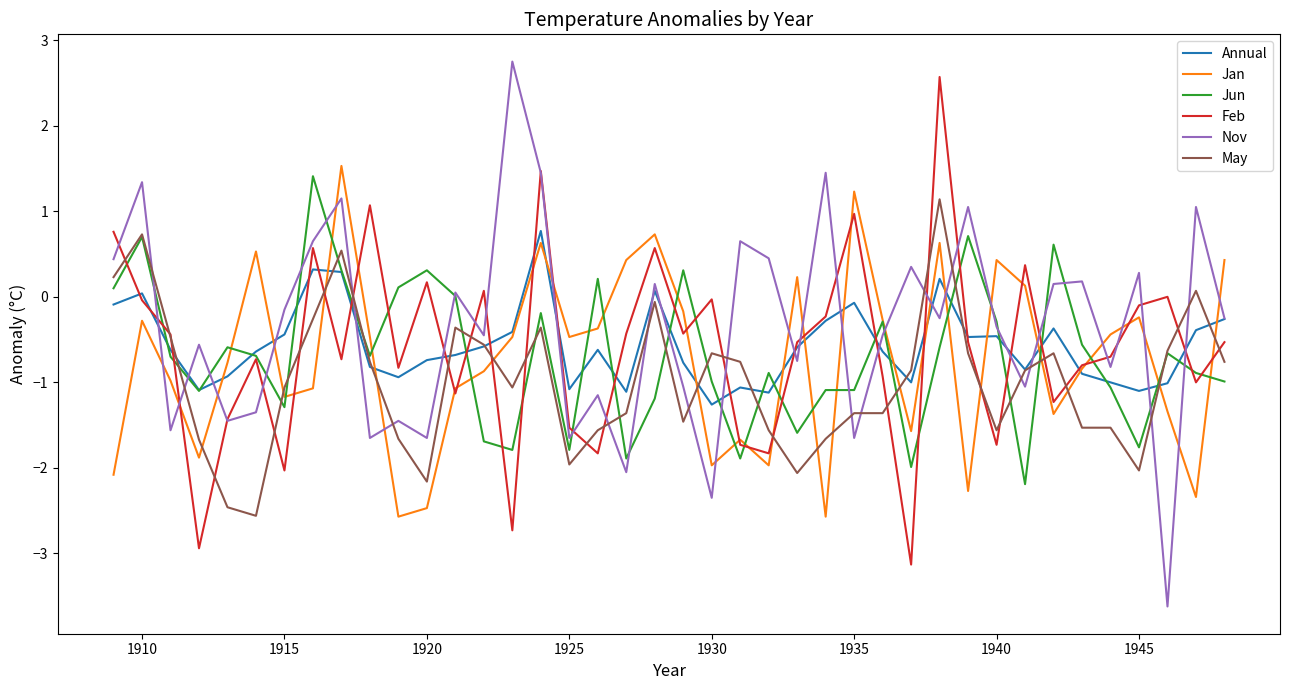

What is the greatest value displayed?

2.8